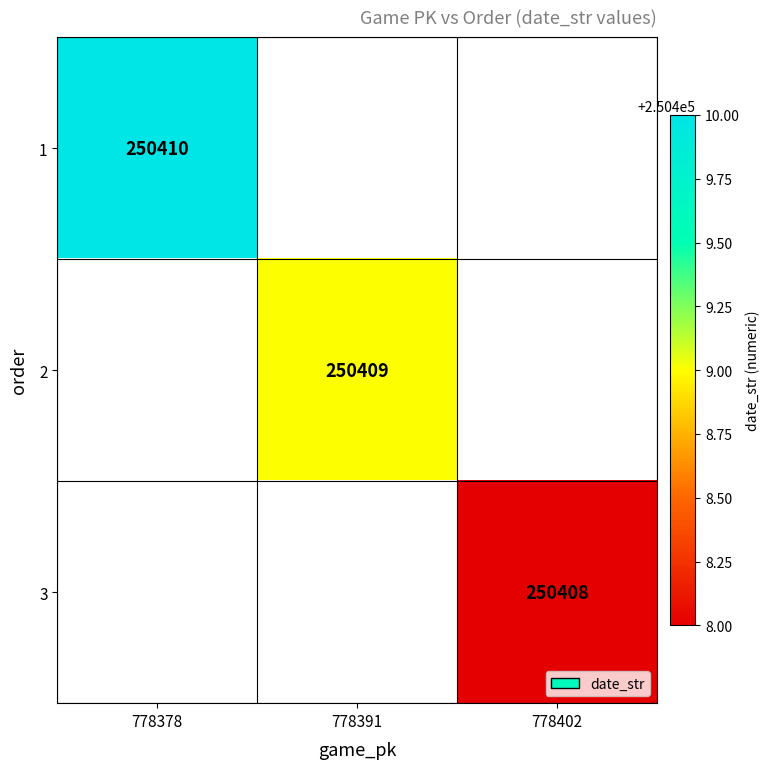

How many values in 2 are above zero?

1